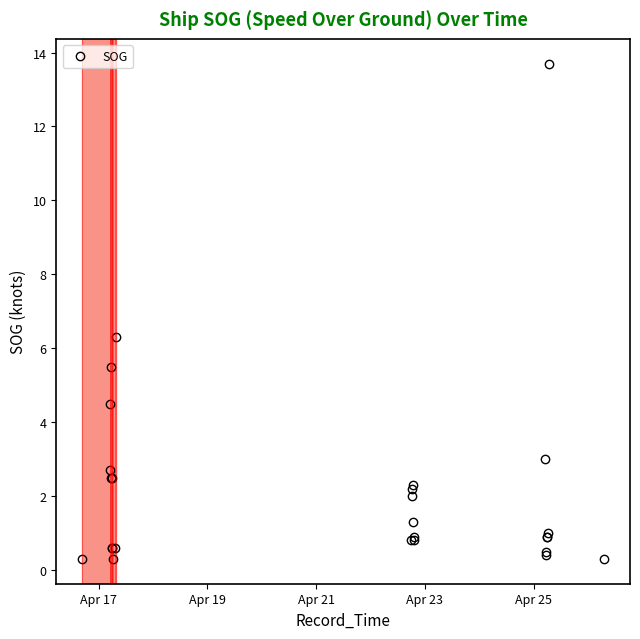

How many data points does each series have?

26